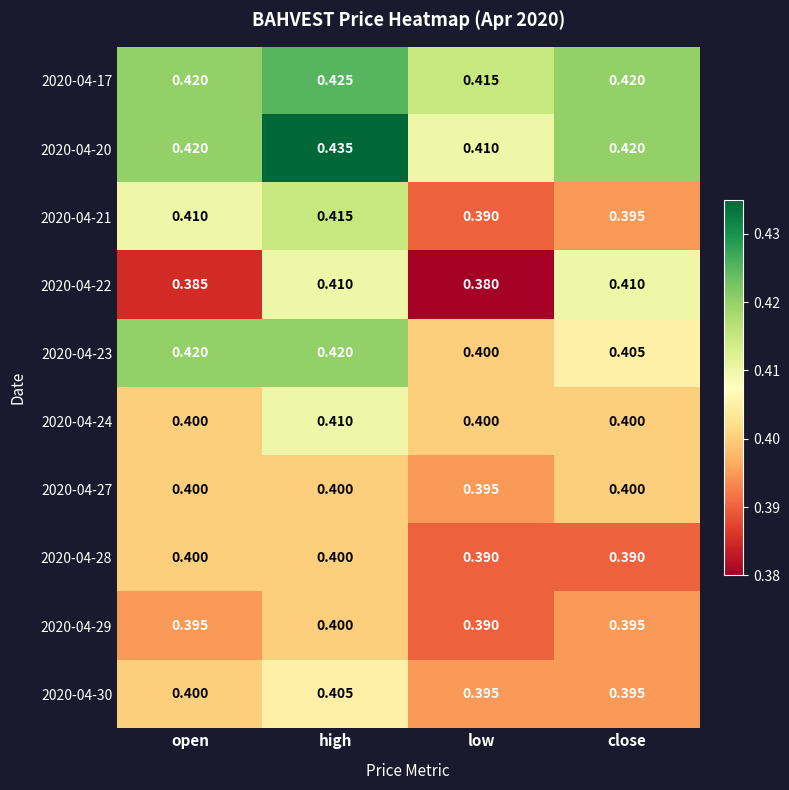

Which category has the lowest value in the 2020-04-29 series?

low